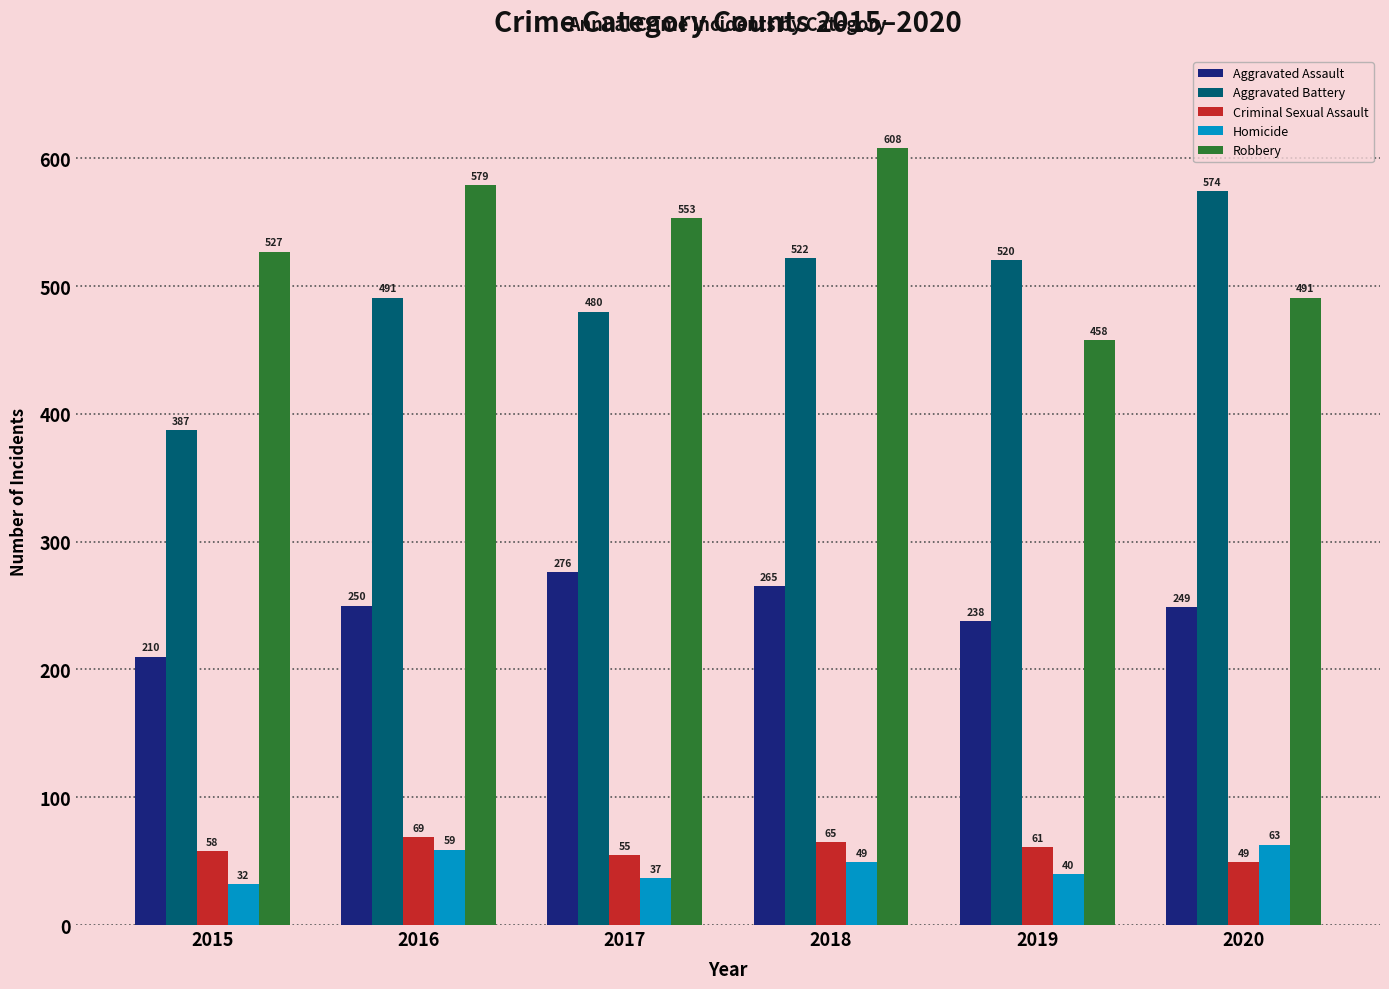

What is the total value across all series at 2017?

1401